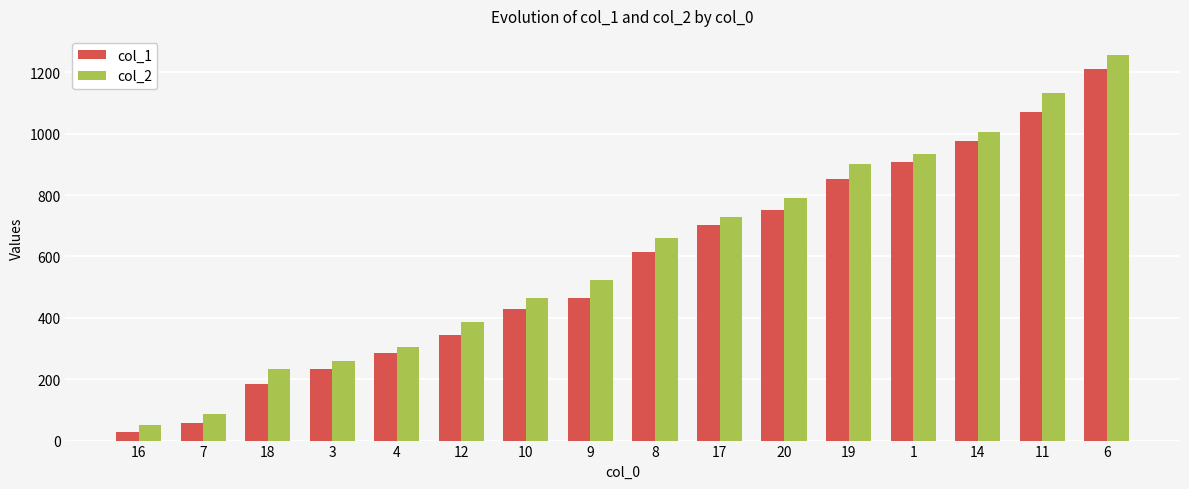

What is the difference between the highest and lowest values at 8?

45